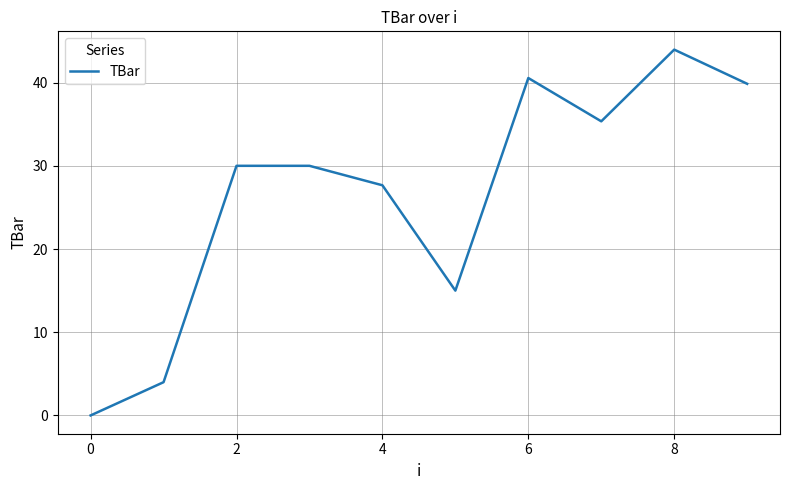

What is the difference between the second highest and second lowest values?

36.6